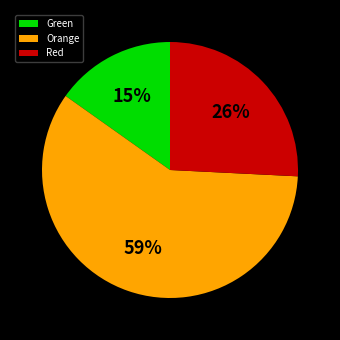

Is the sum of Orange and Green greater than half?

Yes